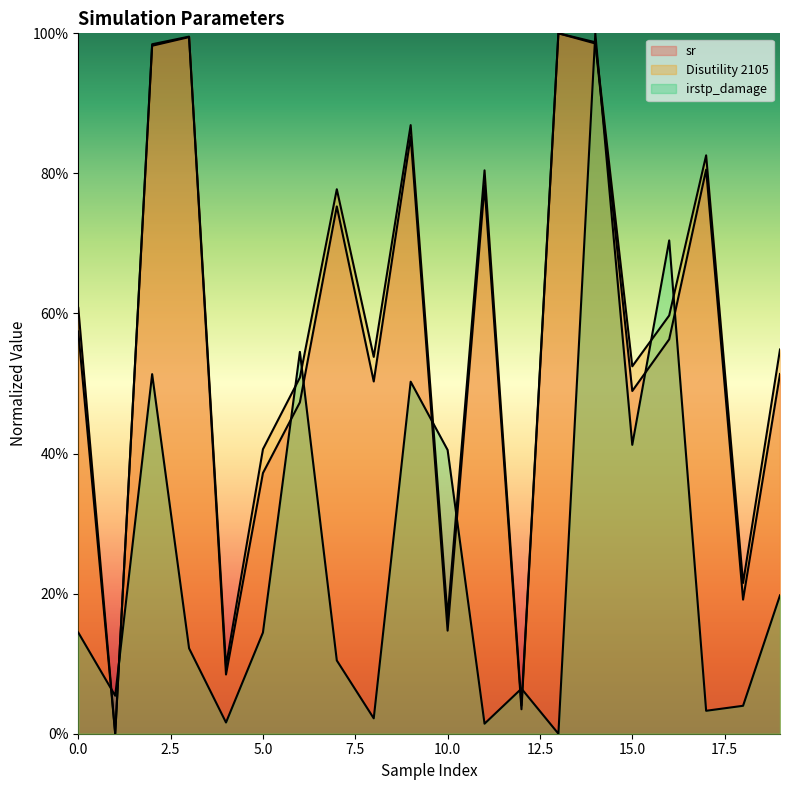

What is the sum of the sr values at 18 and 0?

0.8